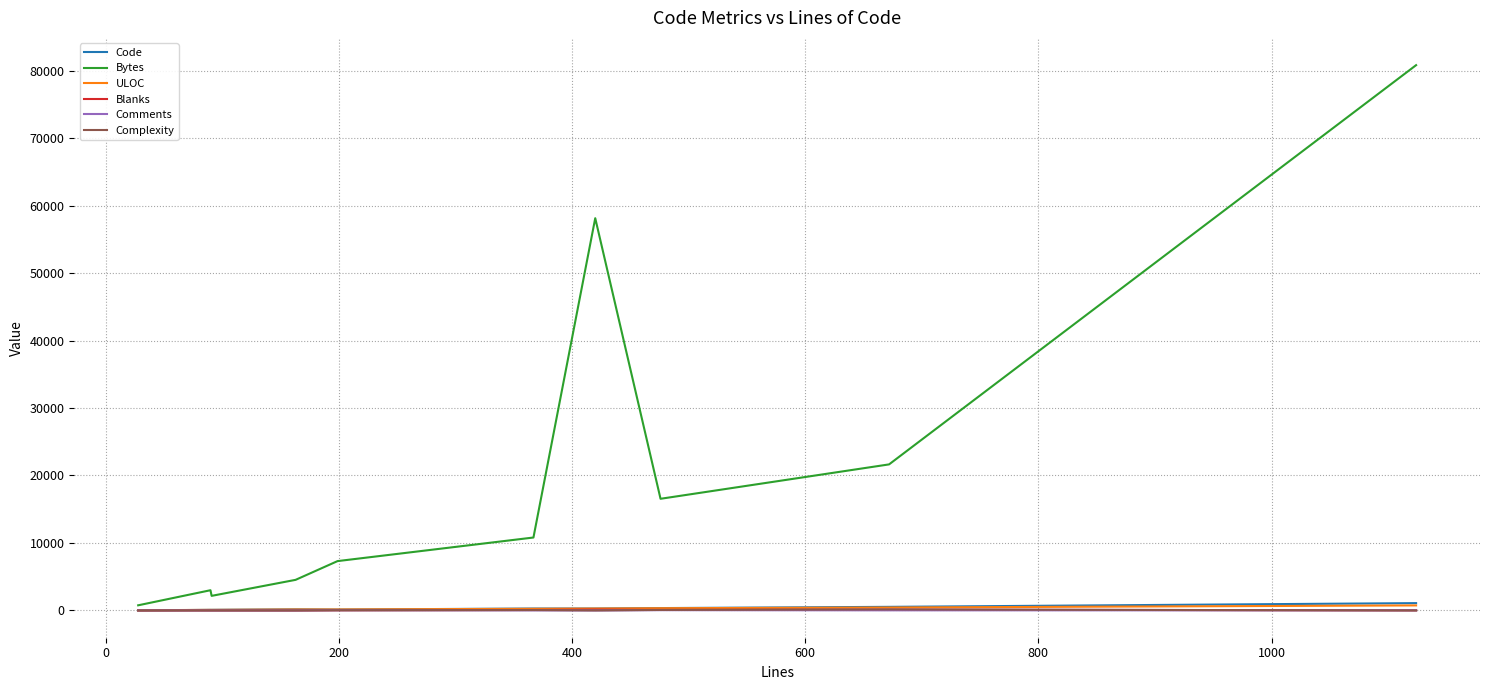

Does the chart display data point markers on the line(s)?

No